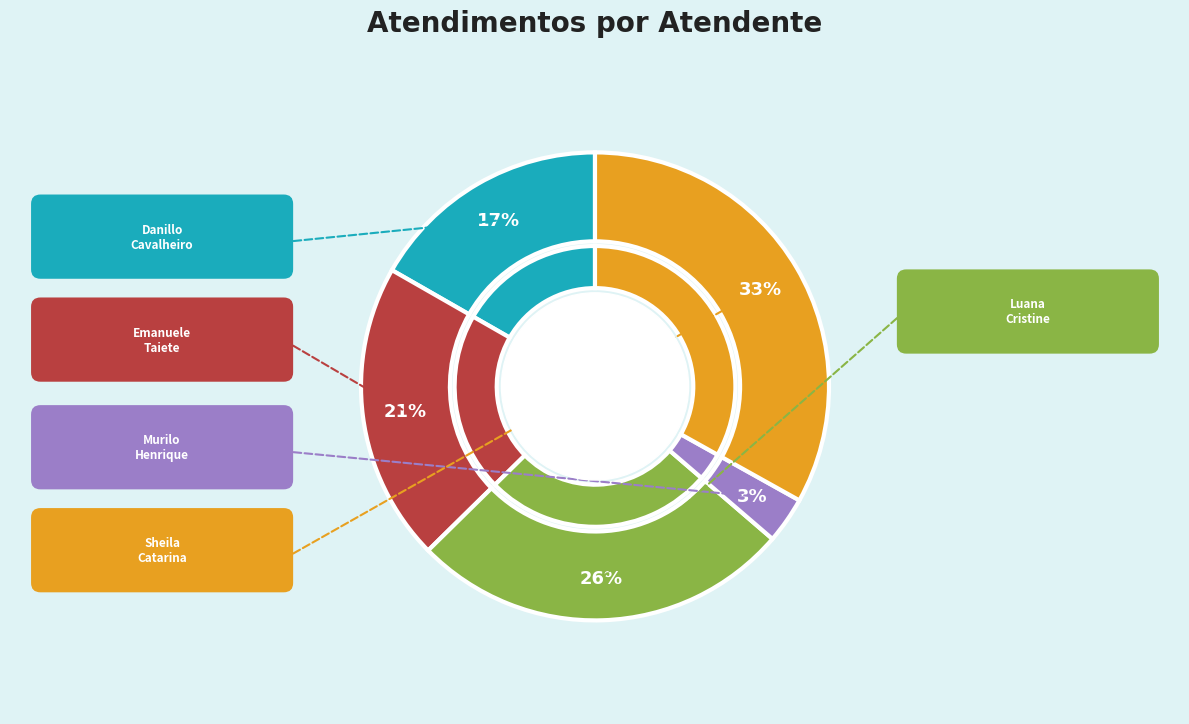

How many segments does this pie chart have?

5